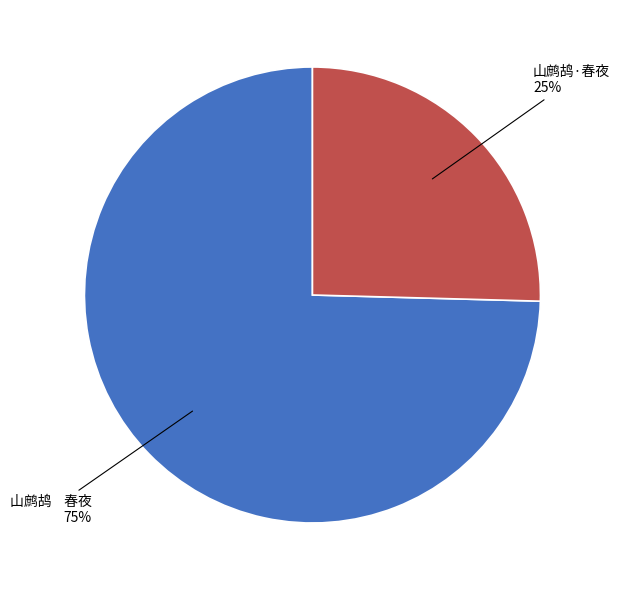

Count the number of slices in the pie.

2